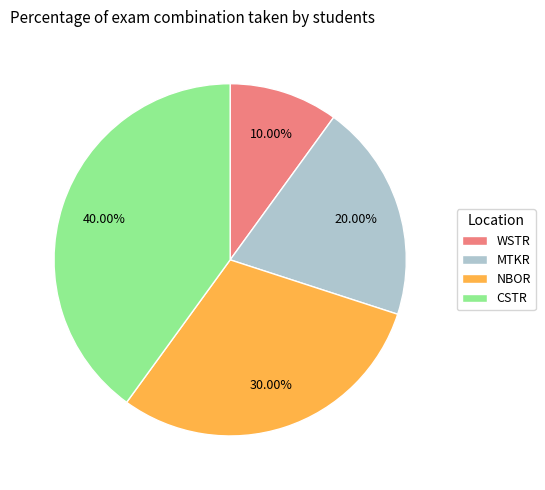

What is the smallest slice in the pie chart?

WSTR